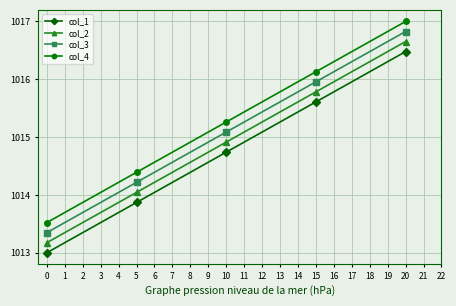

True or false: col_1 and col_3 cross at least once.

False